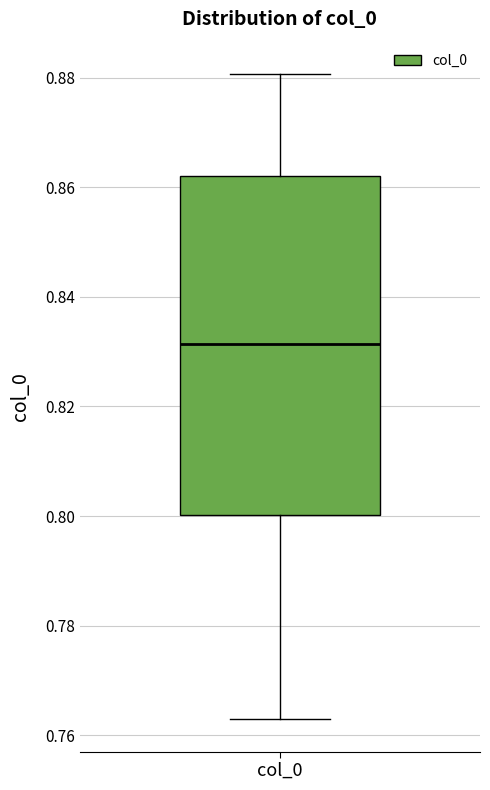

Read this box plot against the y-axis: the position of the median line, the range covered by the box, and the ends of both whiskers. The values are not printed on the chart, so give them approximately, as read against the axis.

median 0.832, box 0.800 to 0.862, whiskers 0.762 to 0.880